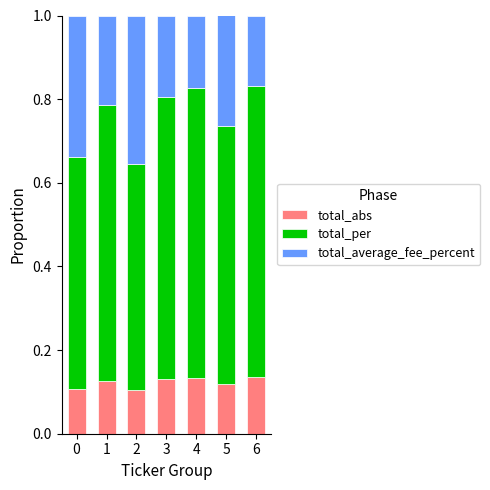

How many data points does each series have?

7